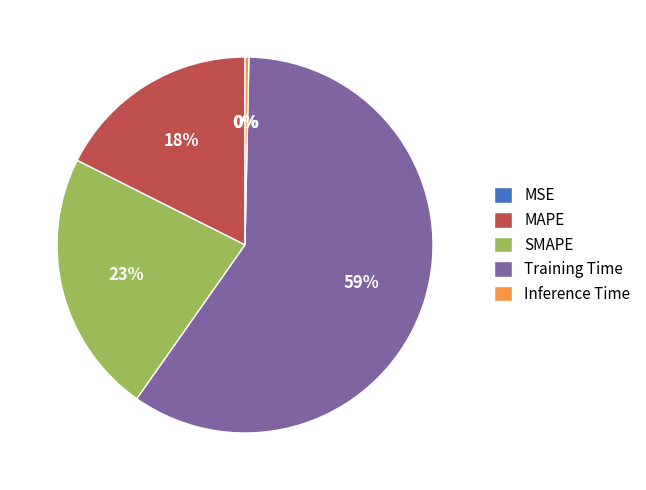

Which slice is the largest?

Training Time